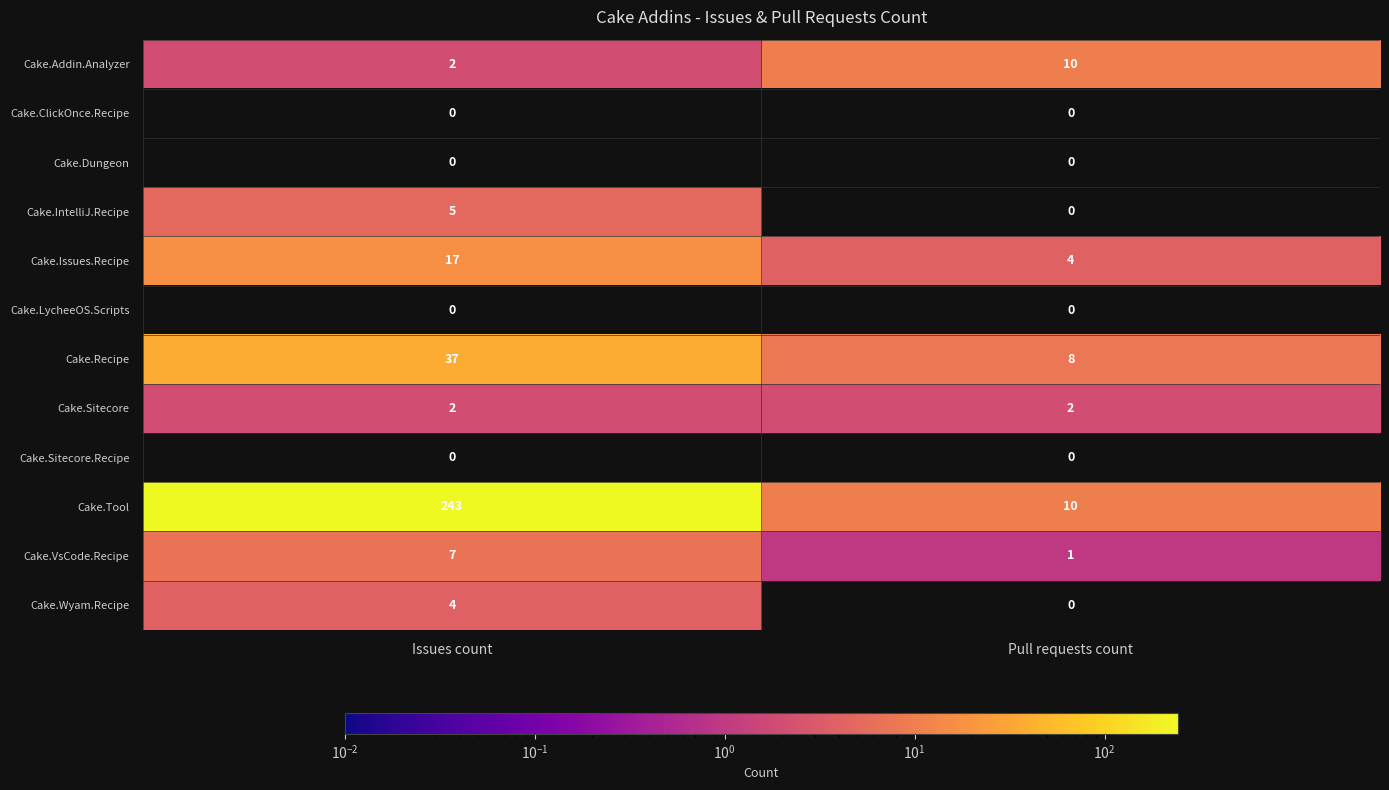

How many data points does each series have?

2